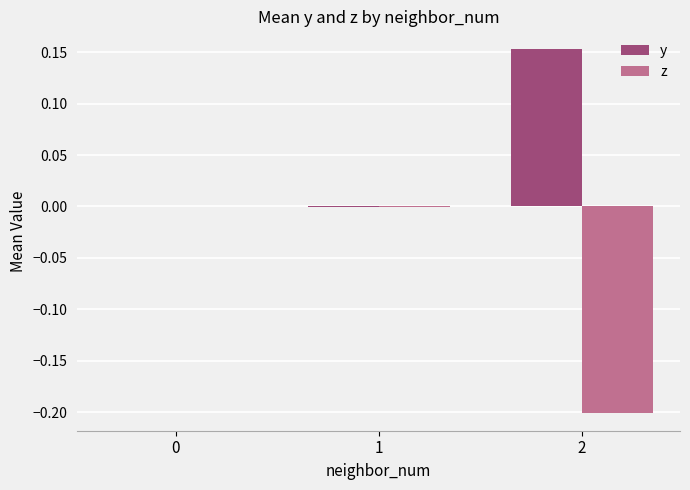

Which series has the largest total across all categories?

y